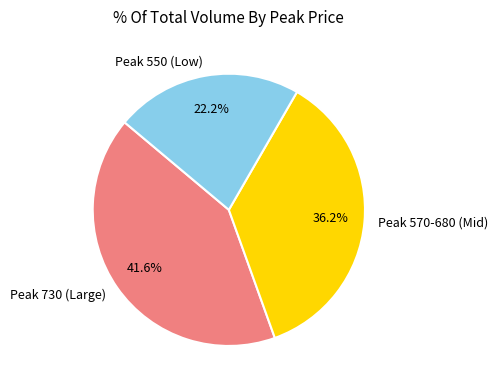

How many slices are in this pie chart?

3